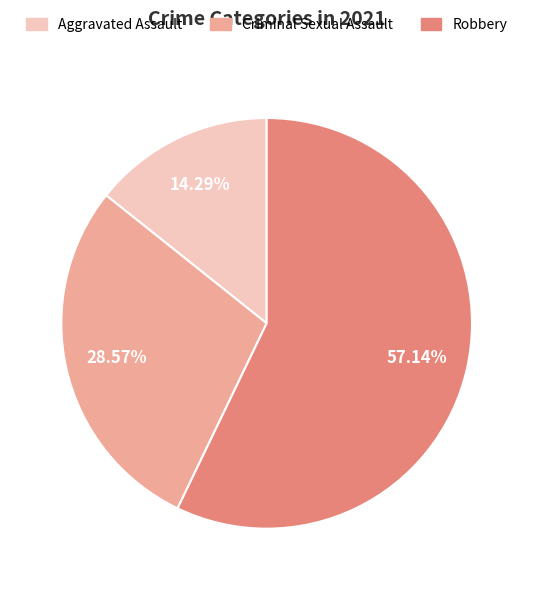

What percentage is the Aggravated Assault slice, to the nearest percent?

14%